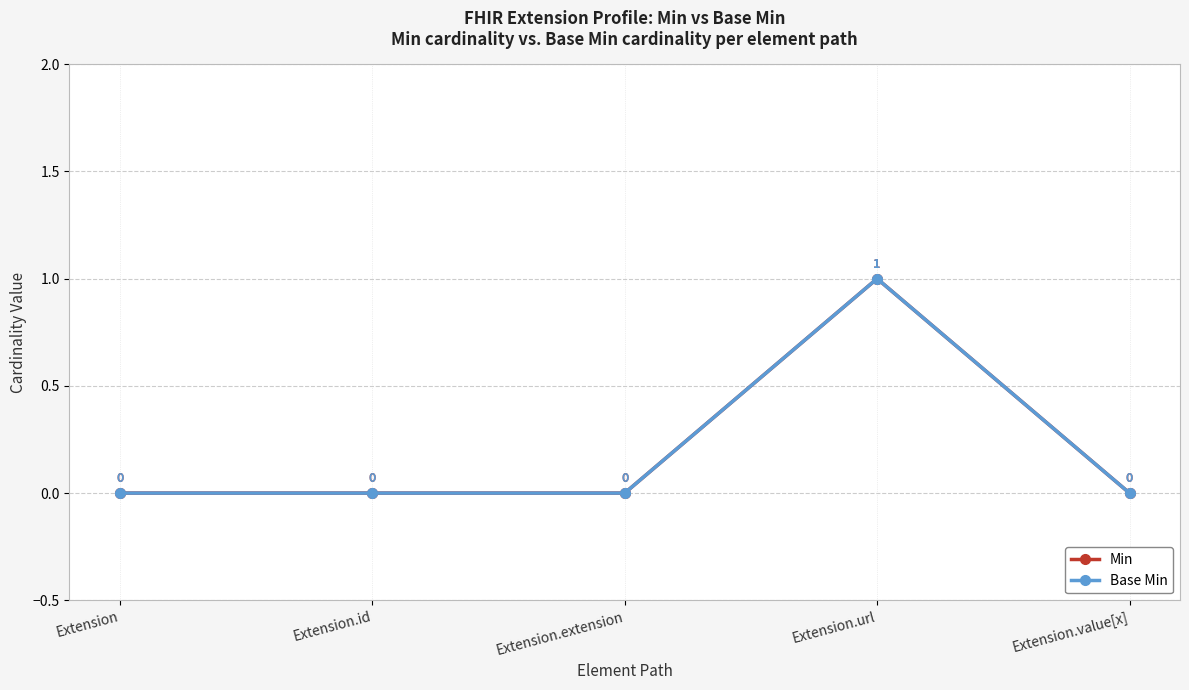

What is the sum of all Min values?

1